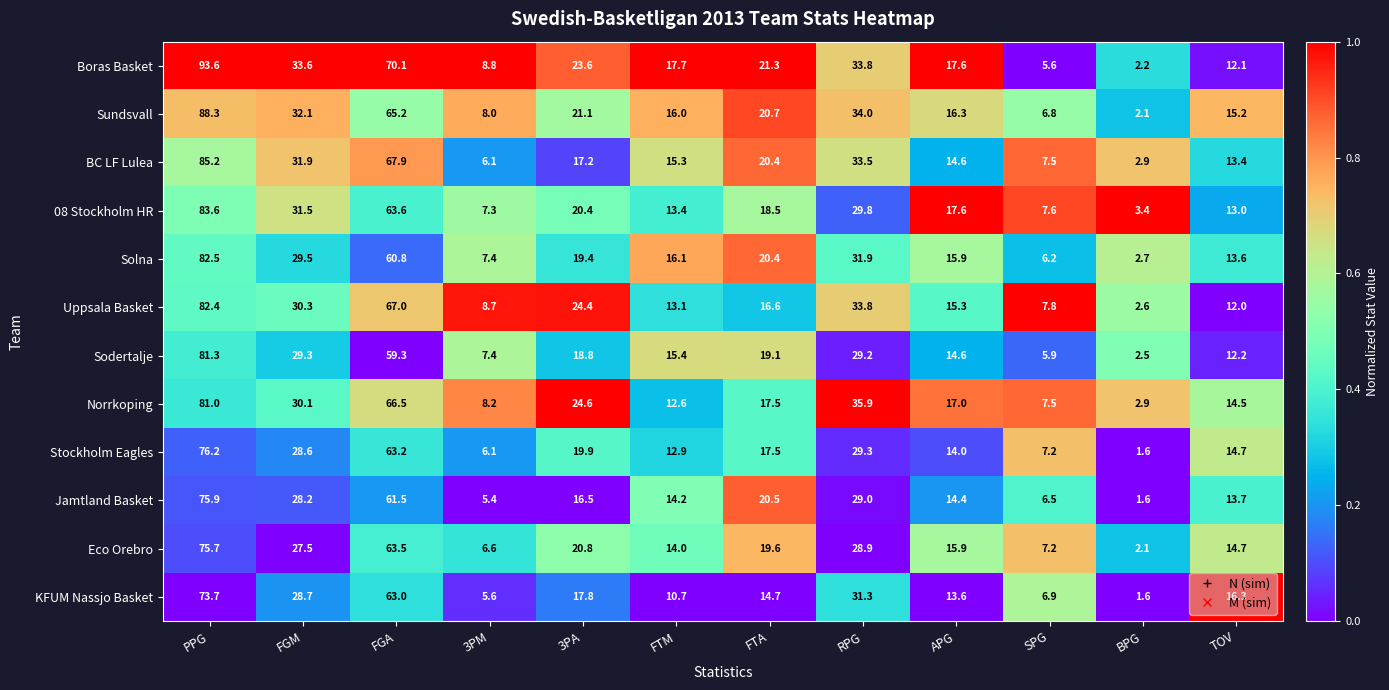

What is the difference between the highest and lowest values at RPG?

7.0